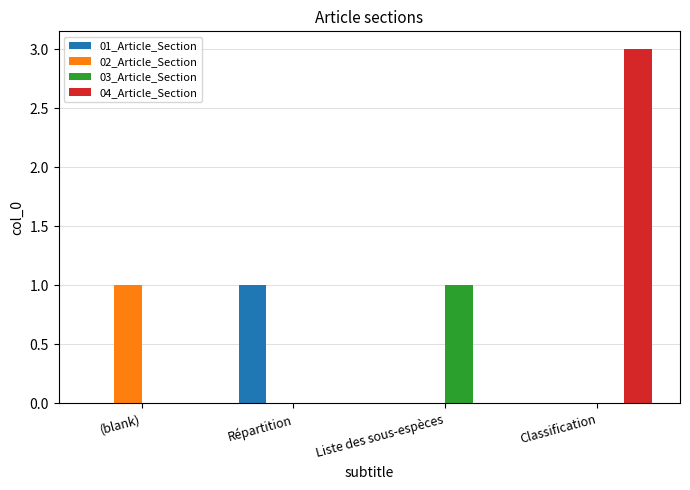

What is the maximum value for 04_Article_Section?

3